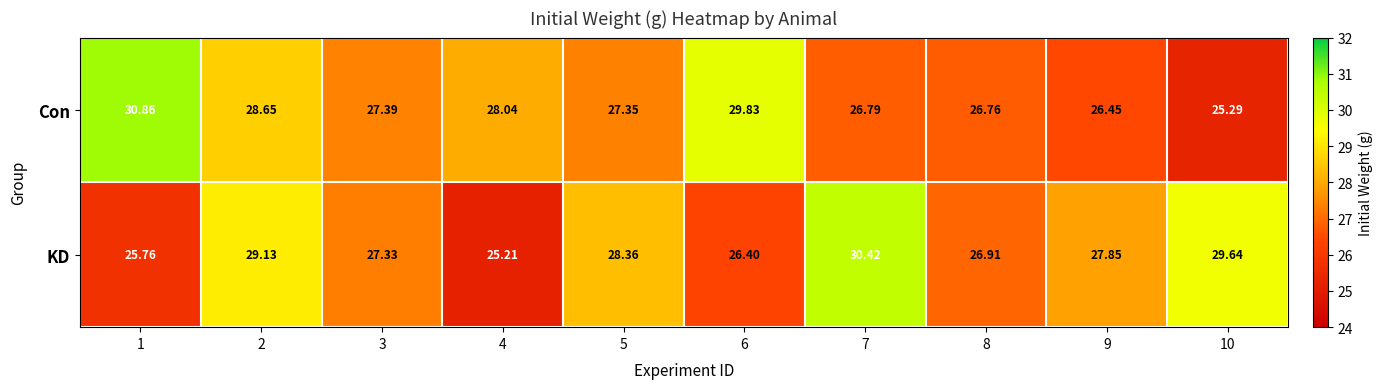

At 8, list the series in order from largest to smallest.

KD, Con